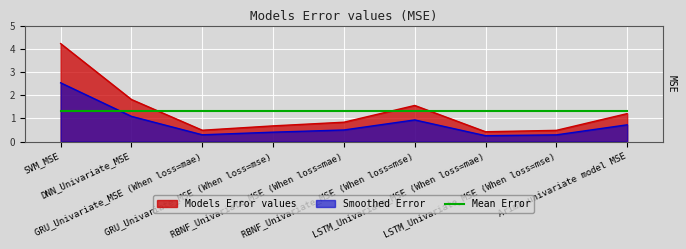

Does the chart have visible grid lines?

Yes